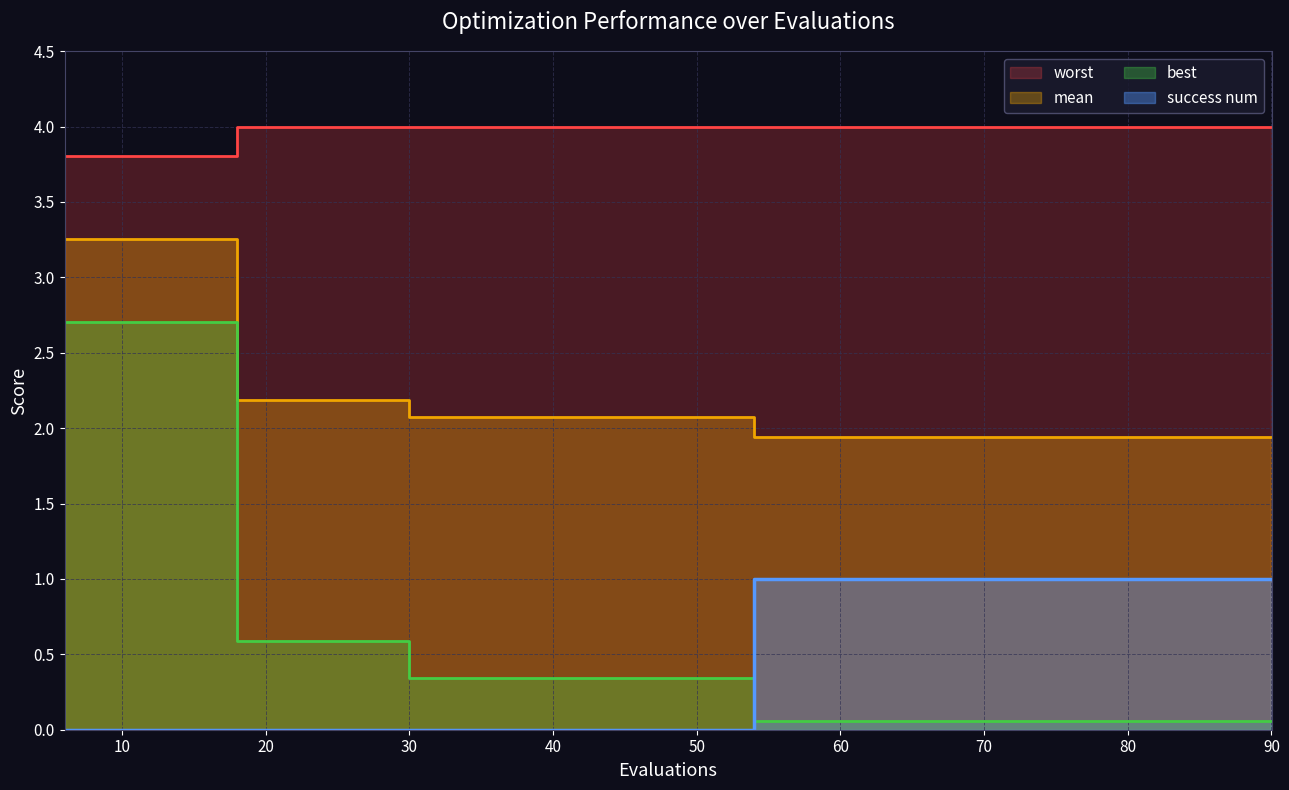

Rank the series at 66 from highest to lowest value.

worst, mean, success num, best